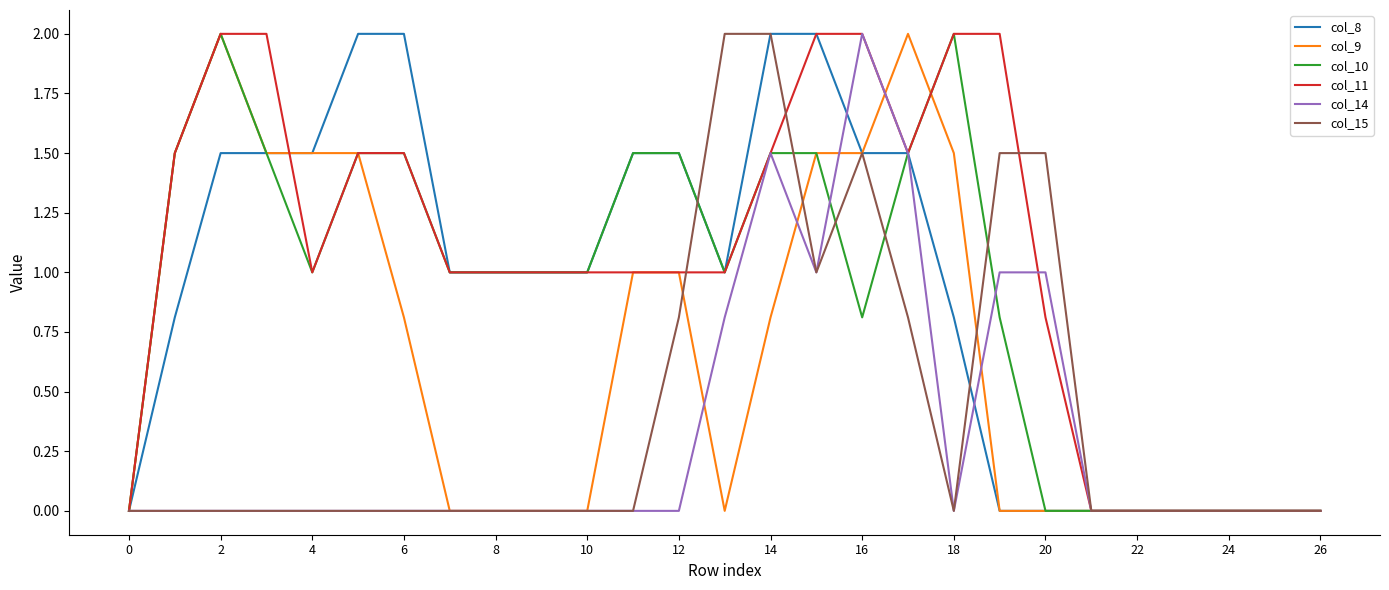

Which series has the largest total across all categories?

col_11